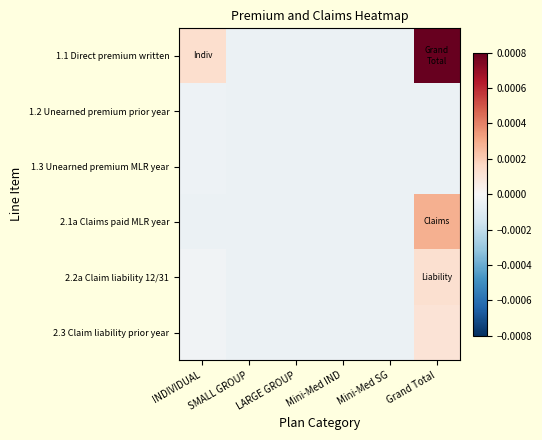

Which series has the widest spread of values?

1.1 Direct premium written